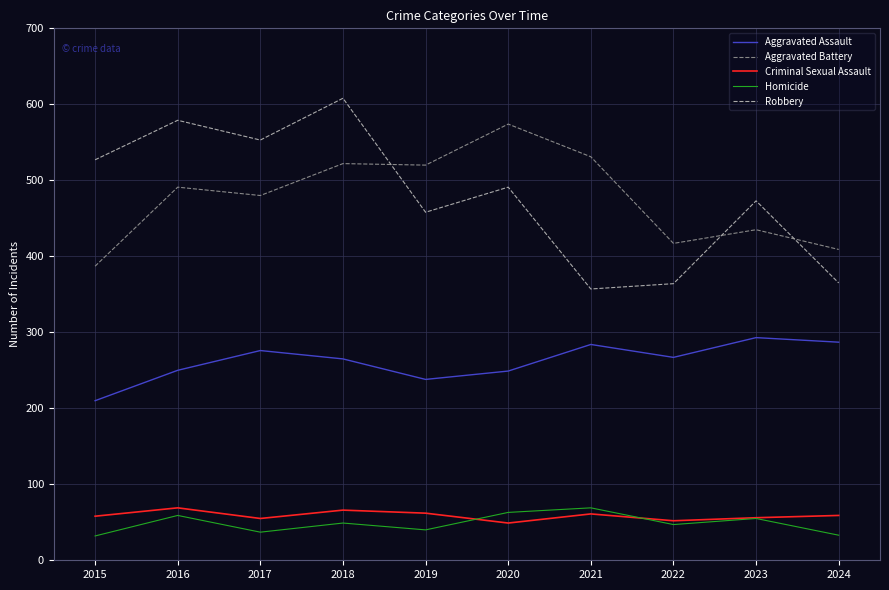

How many values in the Criminal Sexual Assault series are below 59?

5